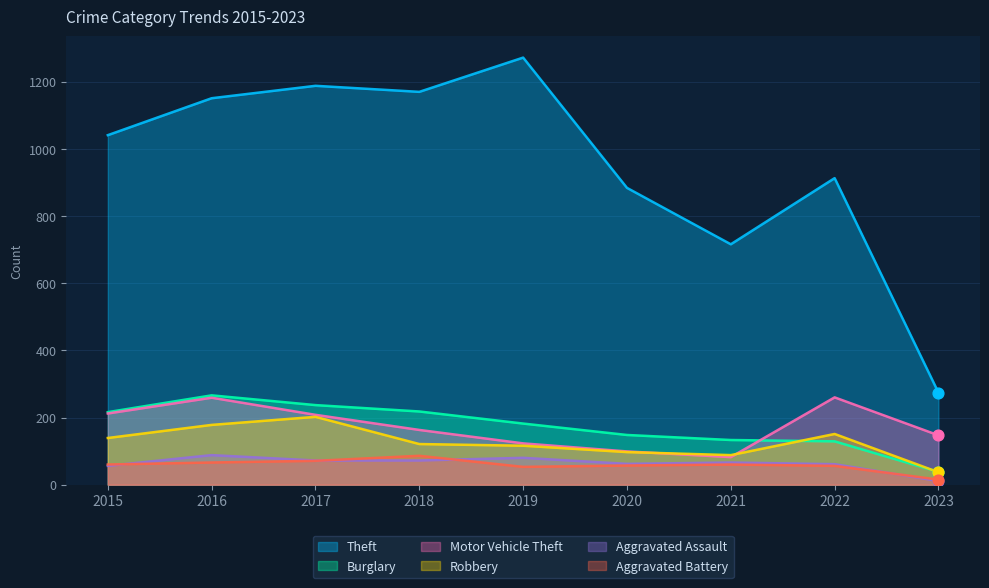

Which series contains the lowest Y value?

Aggravated Assault